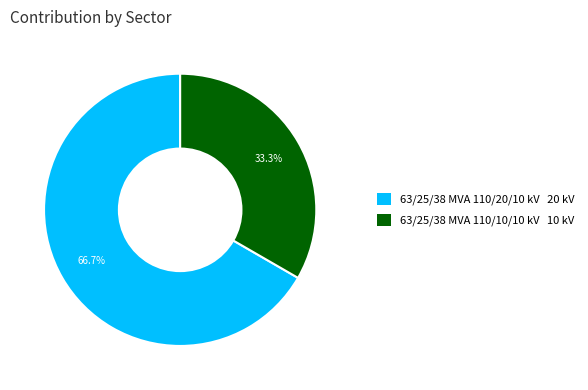

Which category has the biggest portion of the pie?

63/25/38 MVA 110/20/10 kV